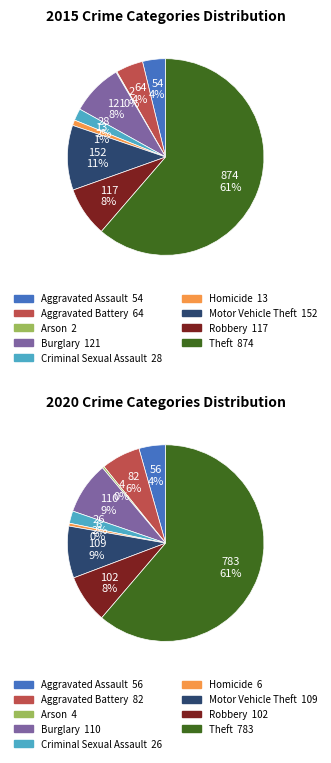

Count the number of slices in the pie.

9